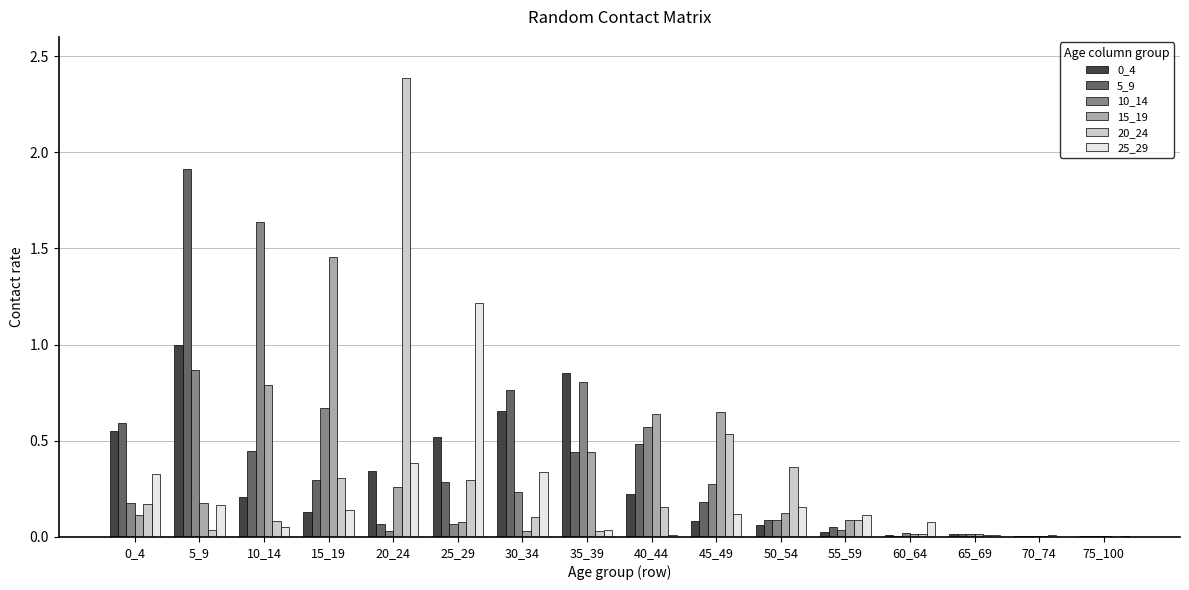

How many groups of bars are there?

16